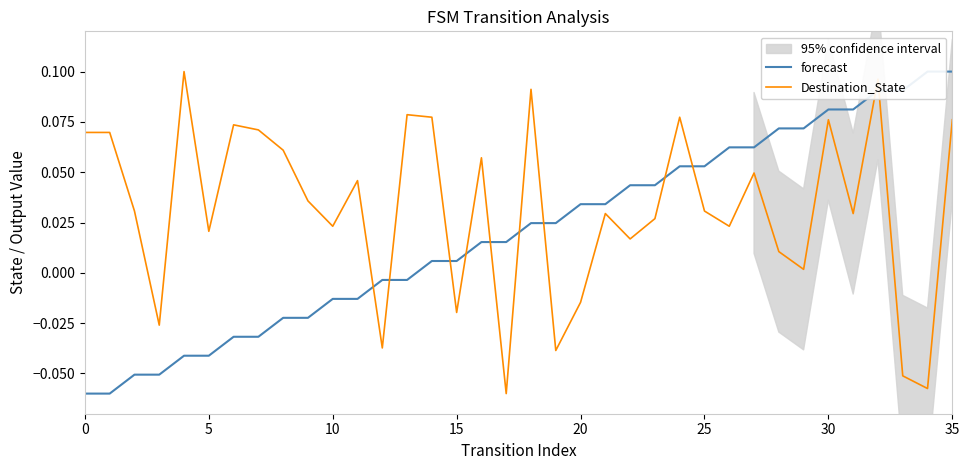

Which series has the widest spread of values?

forecast